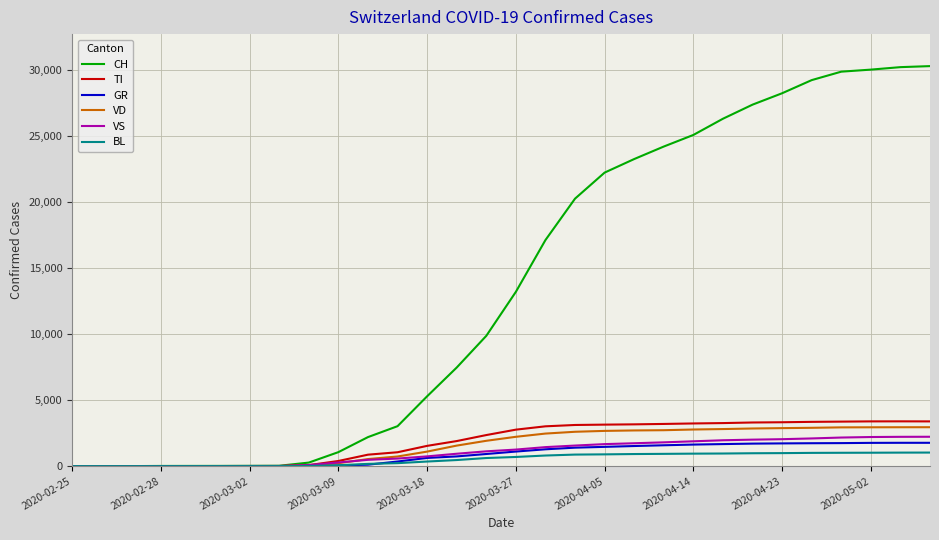

Which series has the widest spread of values?

CH